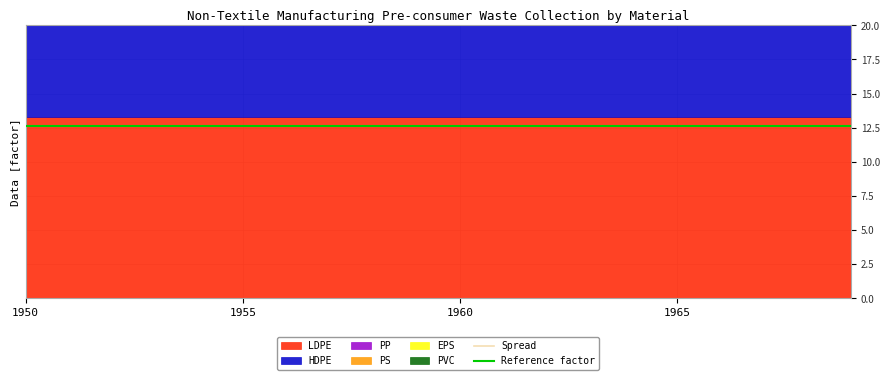

Does the chart display data point markers on the line(s)?

No